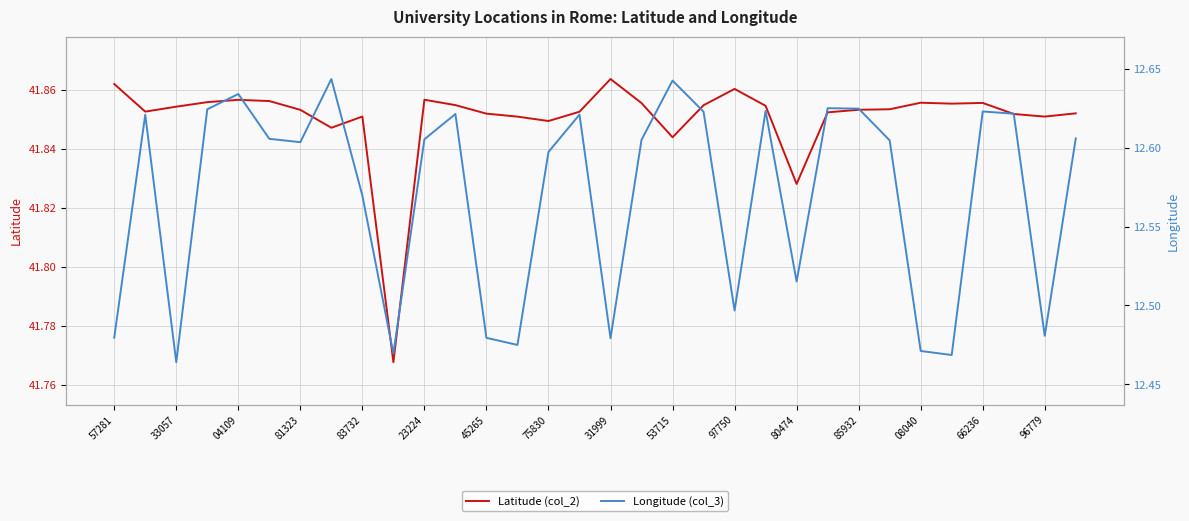

Count the Longitude (col_3) values in the range 12 to 13.

32